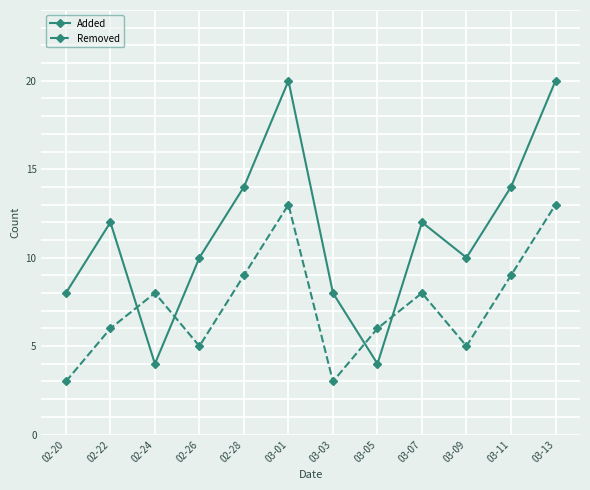

What position from the left is 02-26?

4